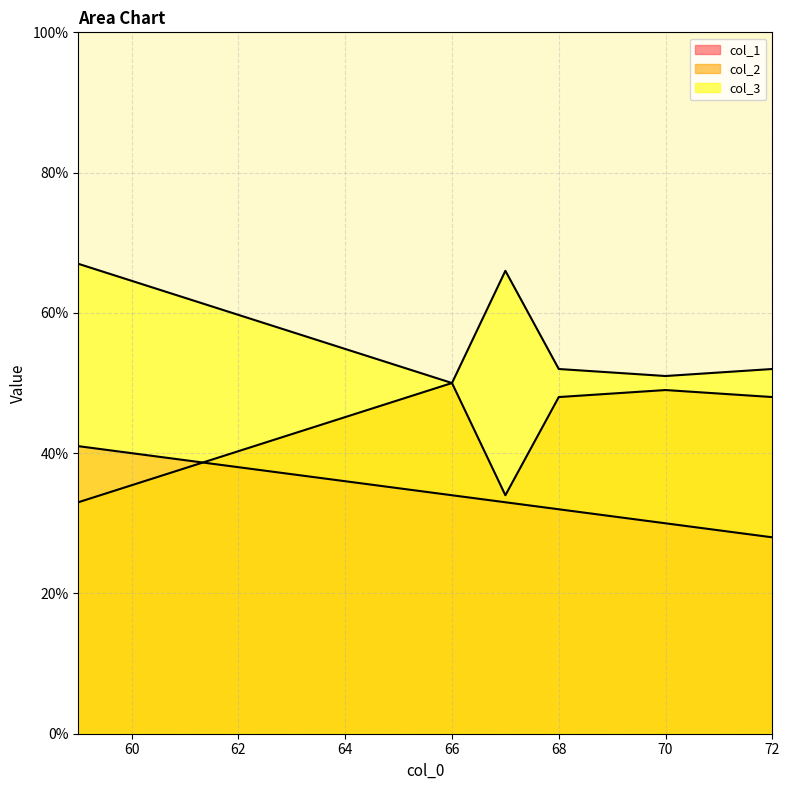

What is the approximate value of col_2 at 72, to the nearest 5?

50